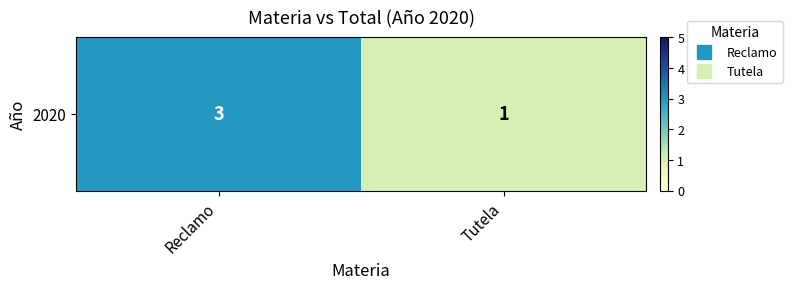

The value at Tutela is 2. True or false?

False